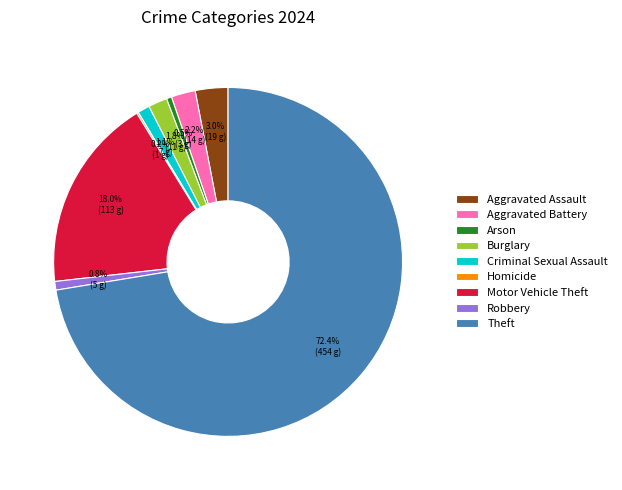

How much of the chart is everything except Burglary?

98.2%